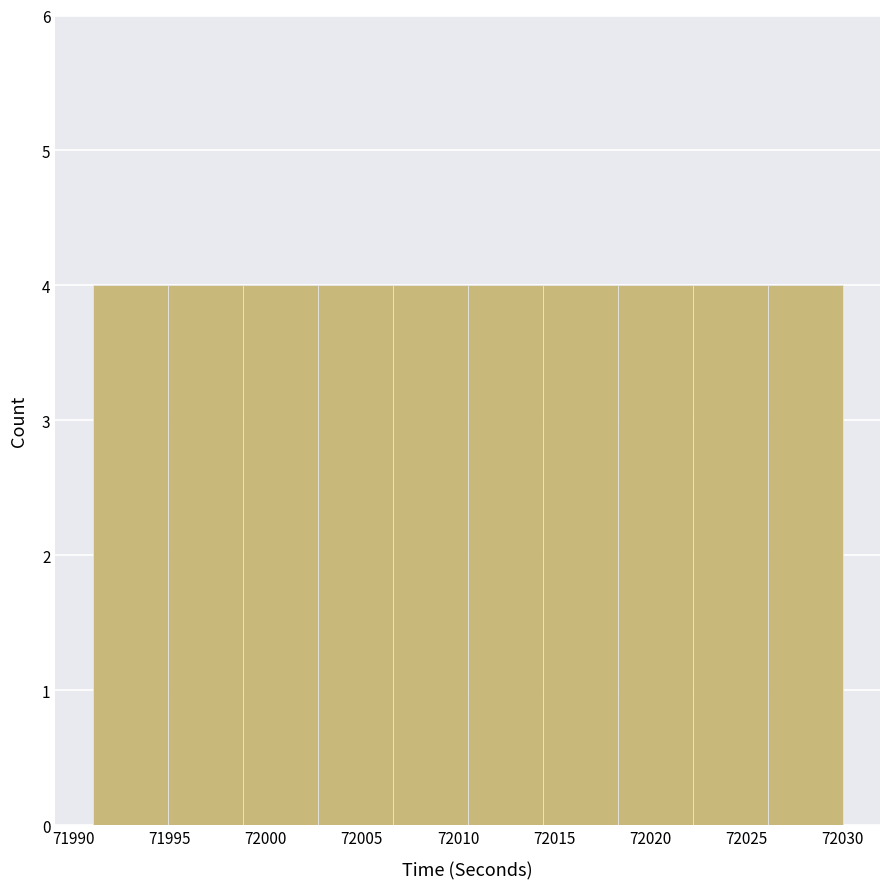

Reading left to right, list every bar in this chart as the range it spans on the x-axis followed by its height. Neither the bar edges nor the heights are printed on the chart, so give them approximately, as read against the axes.

71991.0 to 71994.9: 4
71994.9 to 71998.8: 4
71998.8 to 72002.7: 4
72002.7 to 72006.6: 4
72006.6 to 72010.5: 4
72010.5 to 72014.4: 4
72014.4 to 72018.3: 4
72018.3 to 72022.2: 4
72022.2 to 72026.1: 4
72026.1 to 72030.0: 4